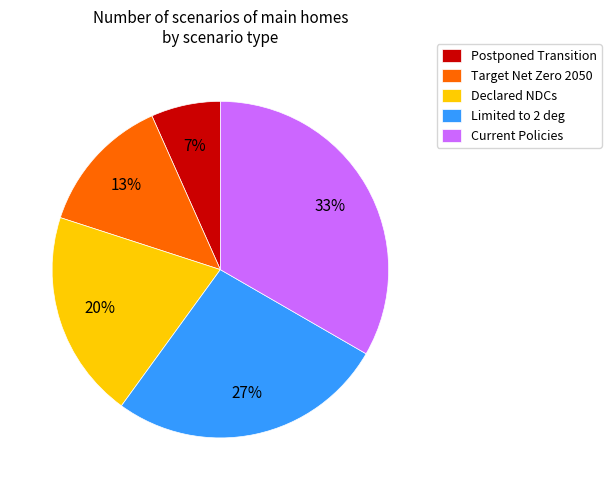

True or false: Limited to 2 deg accounts for 17% of the total.

False